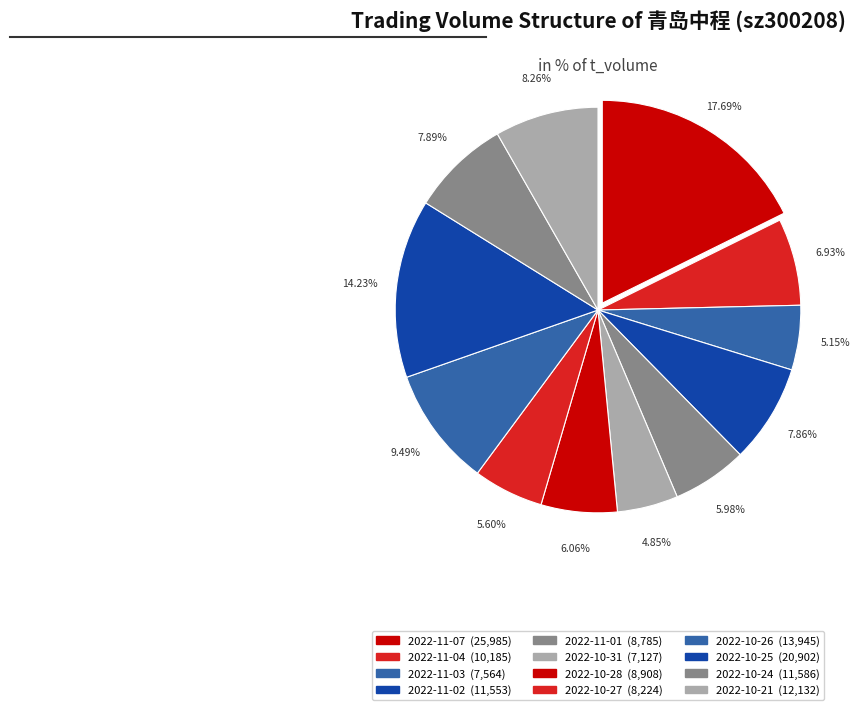

What is the ratio of the value at 2022-11-01 to the value at 2022-11-07?

0.3